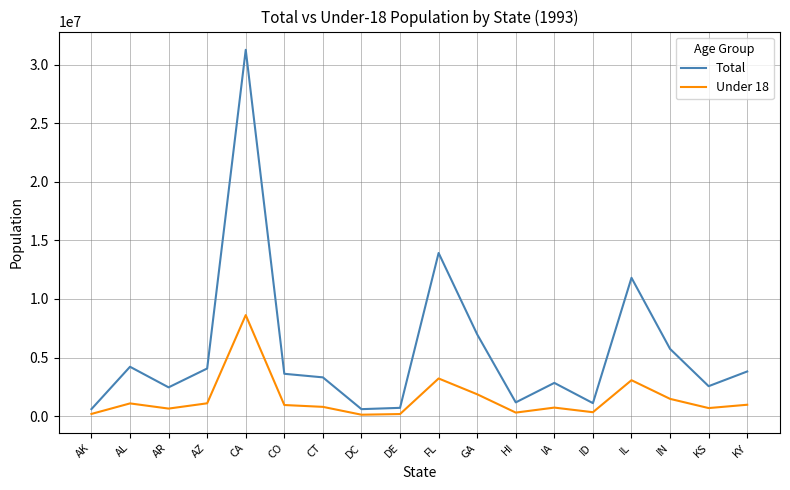

True or false: Total and Under 18 cross at least once.

False